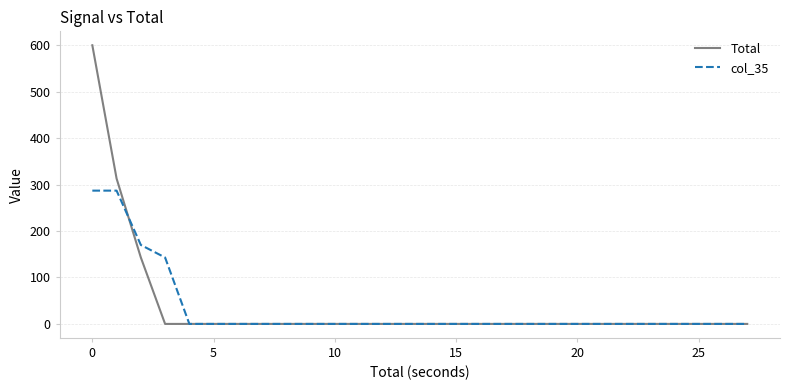

What are all the series names shown in the legend?

Total, col_35